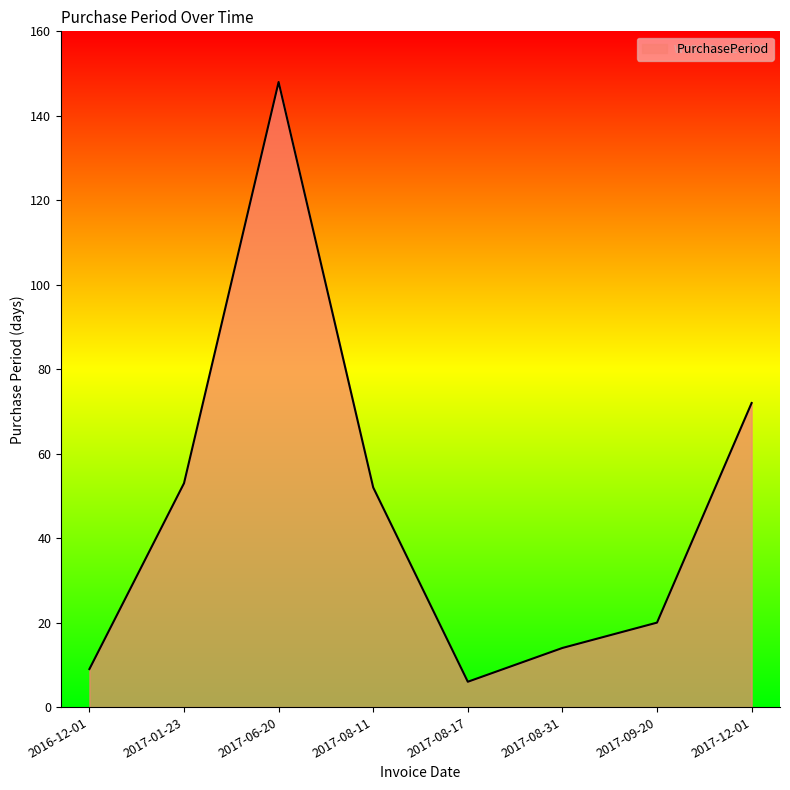

What is the sum of all values?

374